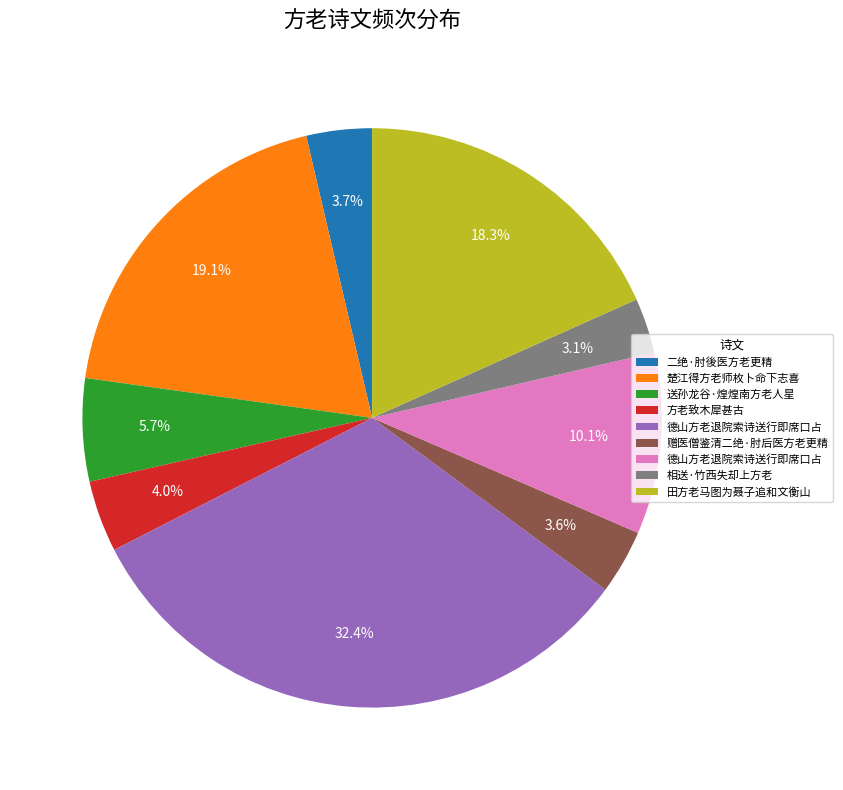

Count the number of slices in the pie.

9